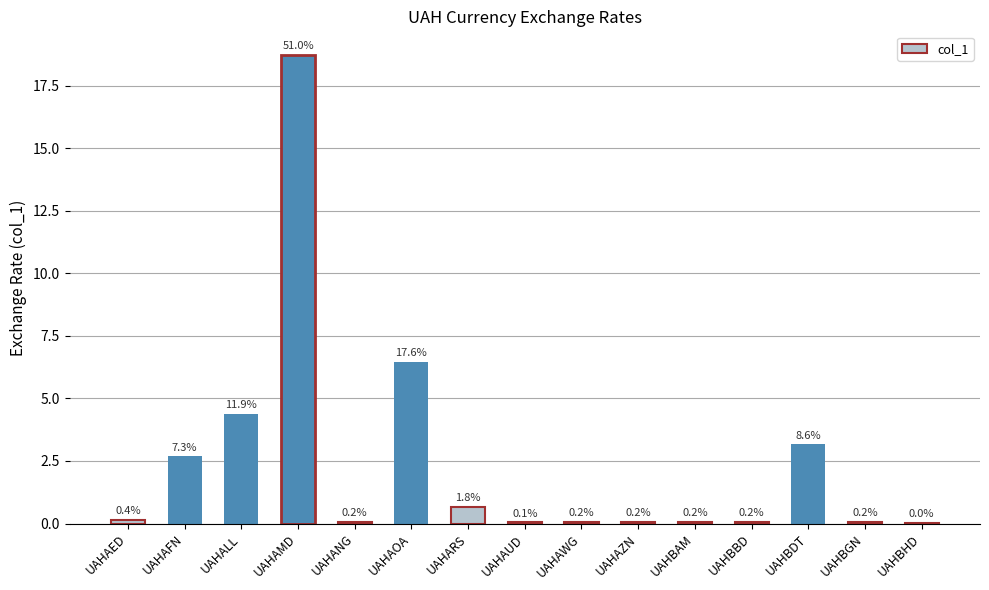

What is the greatest value displayed?

18.7